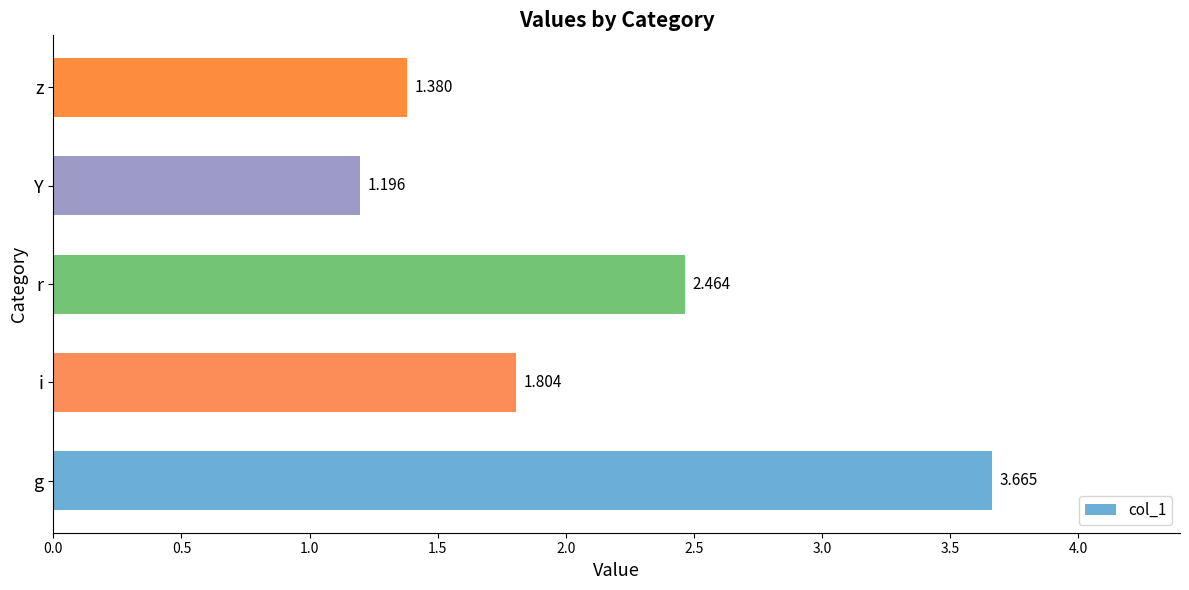

Which label corresponds to the smallest value in the chart?

Y